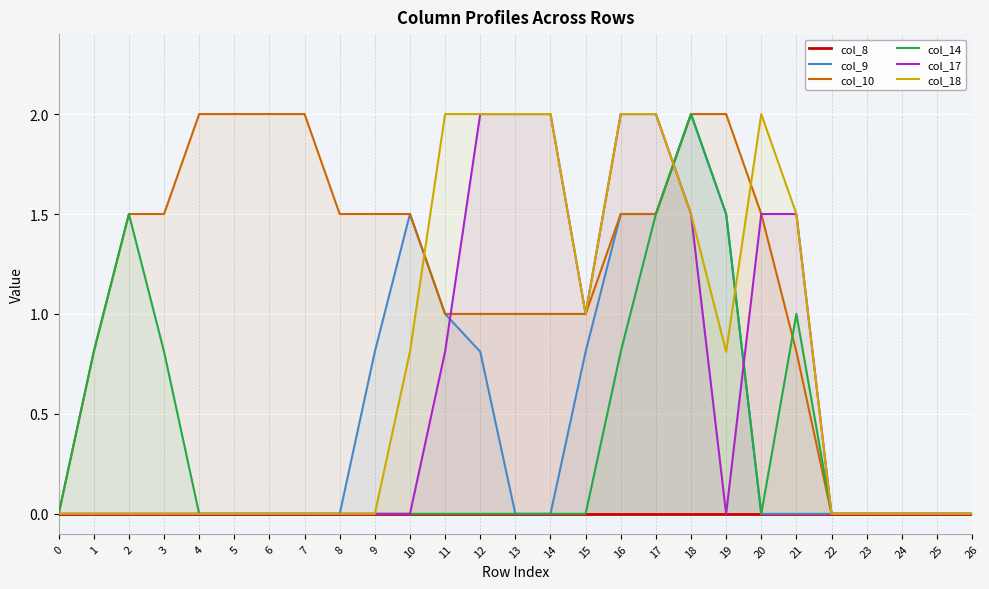

Which series changed the most between 2 and 10?

col_9